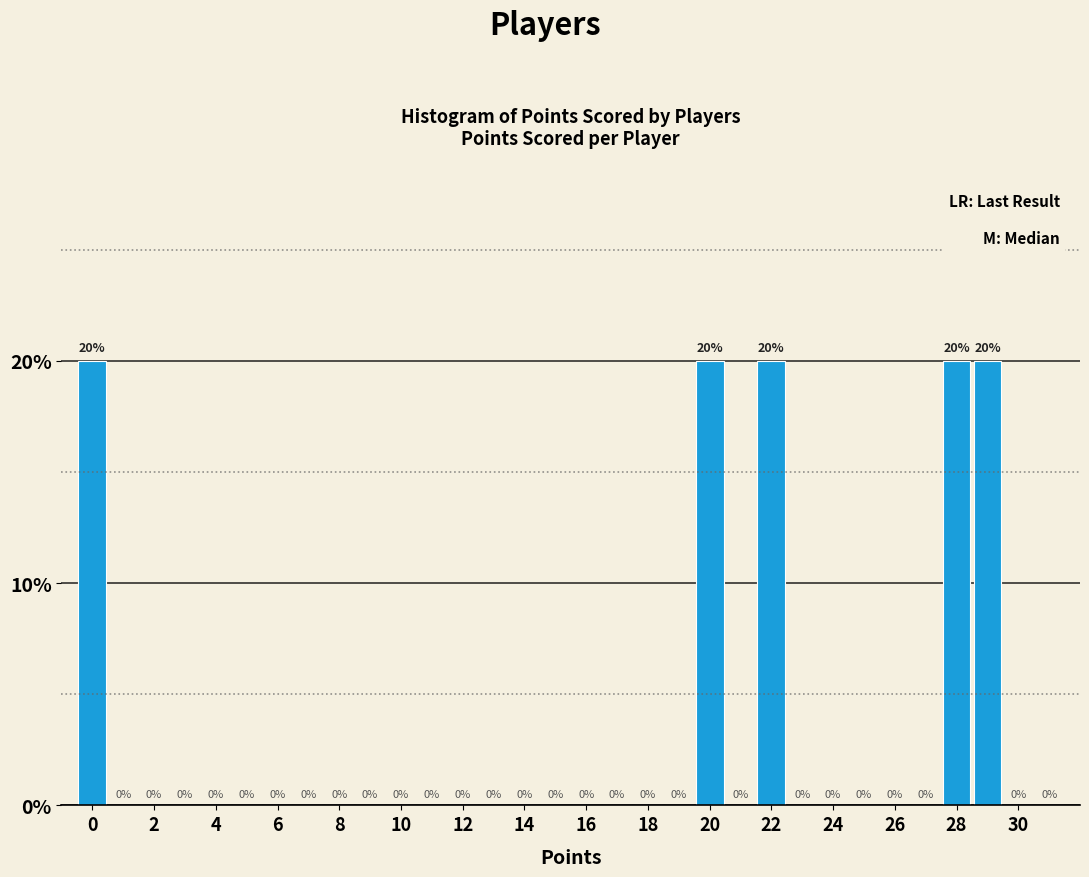

Reading left to right, transcribe this chart: for each bar, give the range it covers on the x-axis and its height. The bar edges are not printed on the chart, so give them approximately, as read against the axis.

-0.5 to 0.5: 20
0.5 to 1.5: 0
1.5 to 2.5: 0
2.5 to 3.5: 0
3.5 to 4.5: 0
4.5 to 5.5: 0
5.5 to 6.5: 0
6.5 to 7.5: 0
7.5 to 8.5: 0
8.5 to 9.5: 0
9.5 to 10.5: 0
10.5 to 11.5: 0
11.5 to 12.5: 0
12.5 to 13.5: 0
13.5 to 14.5: 0
14.5 to 15.5: 0
15.5 to 16.5: 0
16.5 to 17.5: 0
17.5 to 18.5: 0
18.5 to 19.5: 0
19.5 to 20.5: 20
20.5 to 21.5: 0
21.5 to 22.5: 20
22.5 to 23.5: 0
23.5 to 24.5: 0
24.5 to 25.5: 0
25.5 to 26.5: 0
26.5 to 27.5: 0
27.5 to 28.5: 20
28.5 to 29.5: 20
29.5 to 30.5: 0
30.5 to 31.5: 0